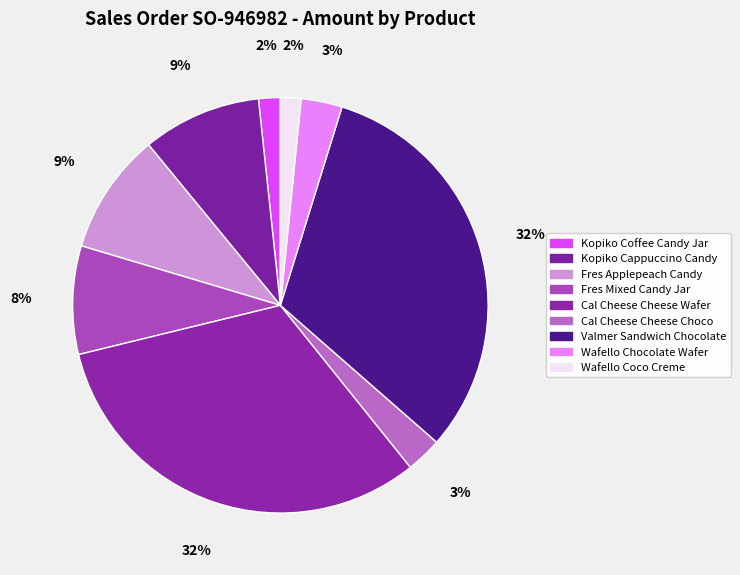

Rank the categories by value from lowest to highest.

Wafello Coco Creme, Kopiko Coffee Candy Jar, Cal Cheese Cheese Choco, Wafello Chocolate Wafer, Fres Mixed Candy Jar, Kopiko Cappuccino Candy, Fres Applepeach Candy, Valmer Sandwich Chocolate, Cal Cheese Cheese Wafer